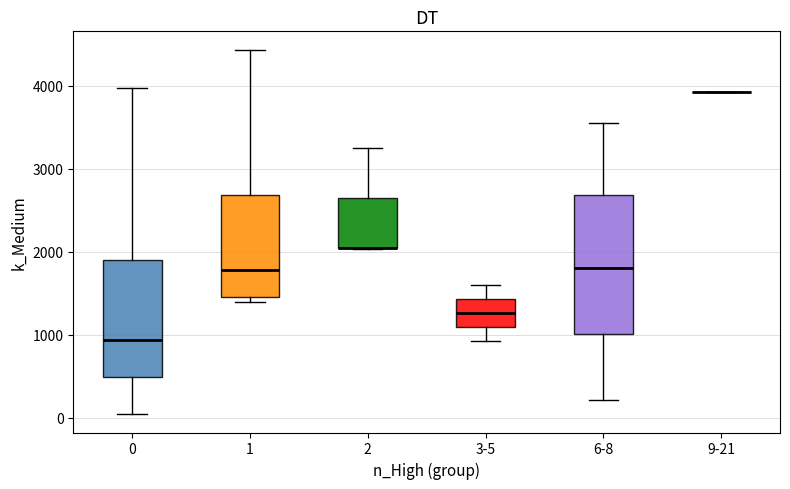

Reading left to right, transcribe this box plot: for each box, give where its median line is, the range the box spans, and where its two whiskers end, as read against the y-axis. The values are not printed on the chart, so give them approximately, as read against the axis.

0: median 900, box 500 to 1900, whiskers 0 to 4000
1: median 1800, box 1500 to 2700, whiskers 1400 to 4400
2: median 2000 (drawn on the box's lower edge), box 2000 to 2700, whiskers 2000 to 3300
3-5: median 1300, box 1100 to 1400, whiskers 900 to 1600
6-8: median 1800, box 1000 to 2700, whiskers 200 to 3600
9-21: box collapsed to a line at 3900, whiskers 3900 to 3900